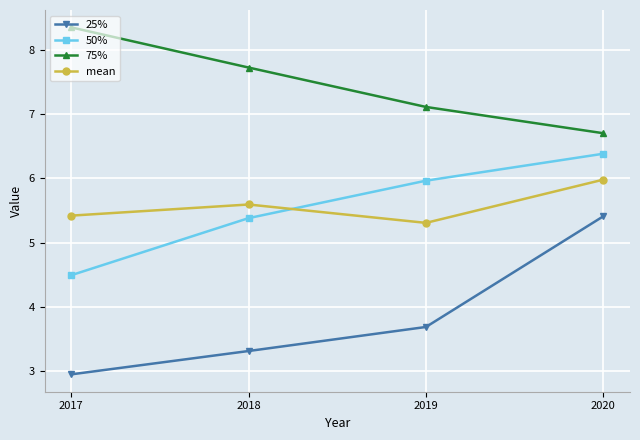

List the series in order of their peak value, lowest first.

25%, mean, 50%, 75%